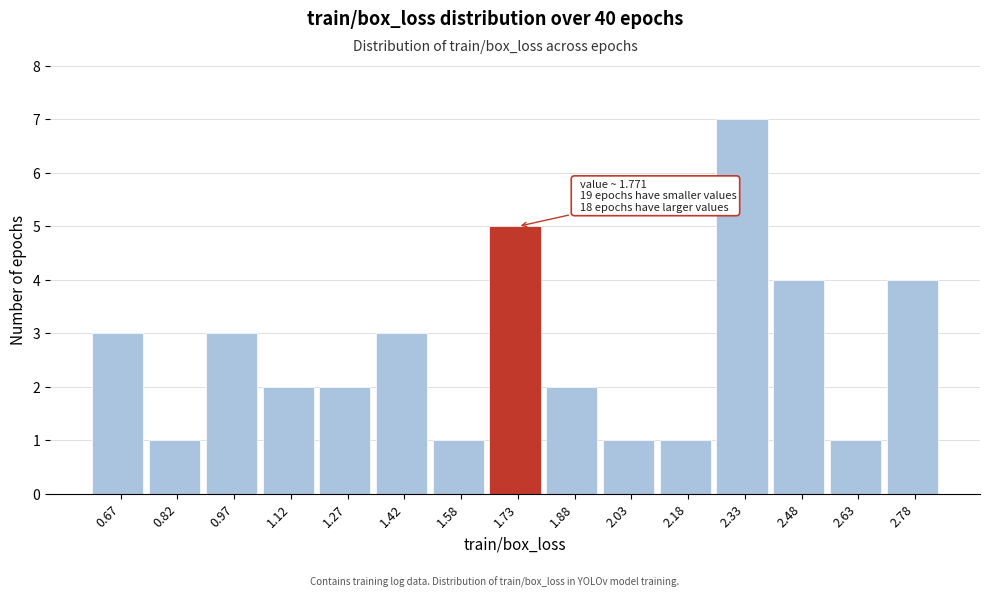

Over which range of the x-axis is the bar tallest?

2.26 to 2.40